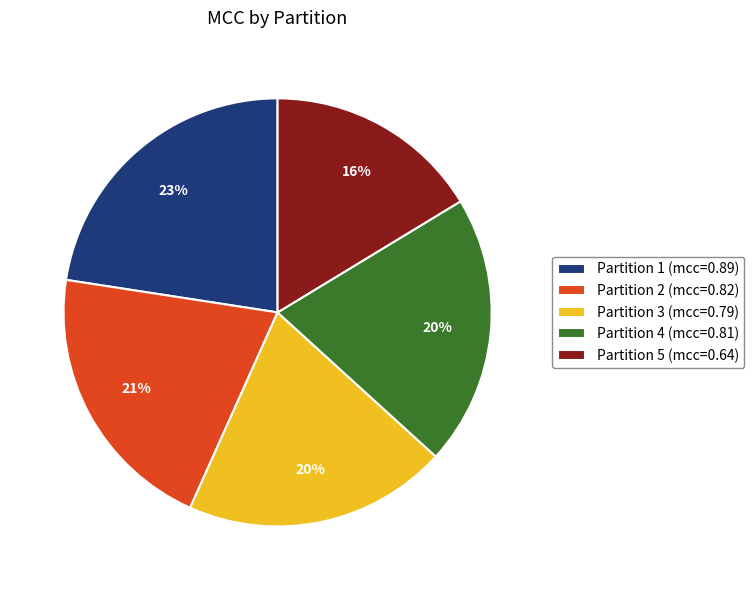

Count the number of slices in the pie.

5